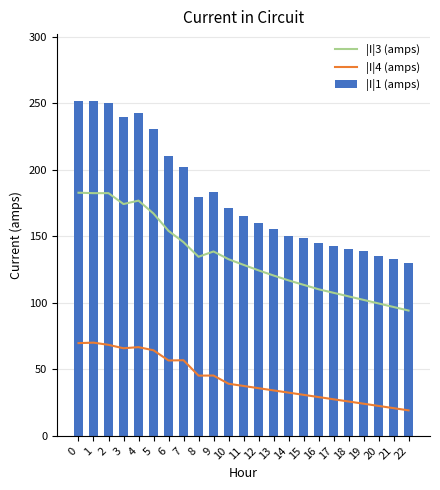

Reading left to right, transcribe all the data shown in this chart.

|I|3 (amps): 0=182.6	1=182.3	2=182.3	3=174.1	4=176.7	5=167.0	6=154.0	7=145.5	8=134.5	9=138.5	10=132.7	11=128.5	12=124.3	13=120.5	14=116.8	15=113.5	16=110.1	17=107.5	18=104.8	19=102.1	20=99.5	21=96.8	22=94.1
|I|4 (amps): 0=69.6	1=70.0	2=68.3	3=65.8	4=66.6	5=64.3	6=56.6	7=56.8	8=45.2	9=45.3	10=39.1	11=37.5	12=35.8	13=34.1	14=32.5	15=30.8	16=29.1	17=27.5	18=25.8	19=24.1	20=22.5	21=20.8	22=19.1
|I|1 (amps): 0=251.5	1=251.3	2=250.0	3=239.3	4=242.7	5=230.6	6=210.0	7=201.6	8=179.1	9=183.2	10=171.2	11=165.4	12=160.2	13=155.7	14=150.1	15=148.6	16=145.2	17=142.7	18=140.1	19=138.6	20=135.2	21=132.7	22=130.1